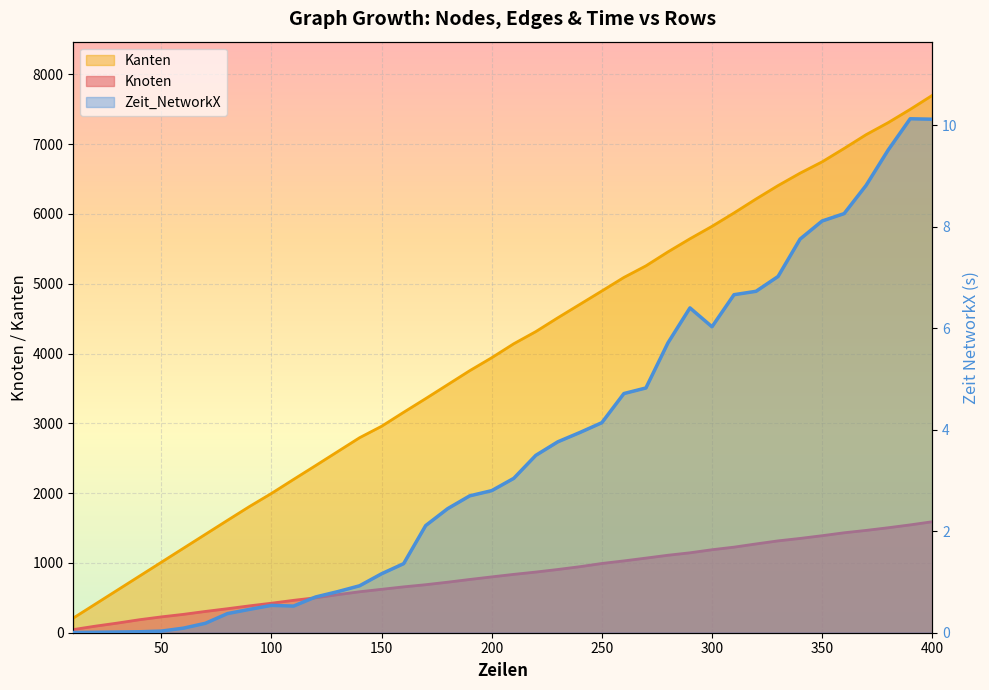

True or false: Knoten has a value of 263.0 at 60.

True